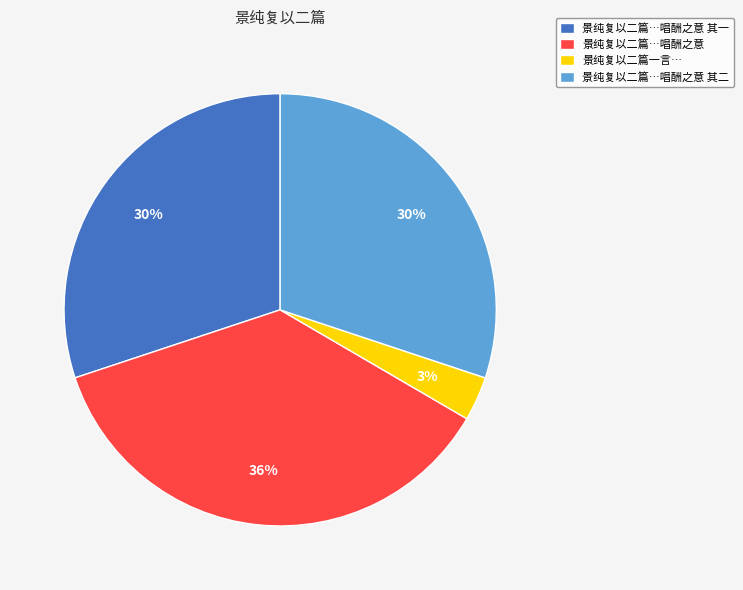

What percentage is the 景纯复以二篇…唱酬之意 其二 slice, to the nearest percent?

30%